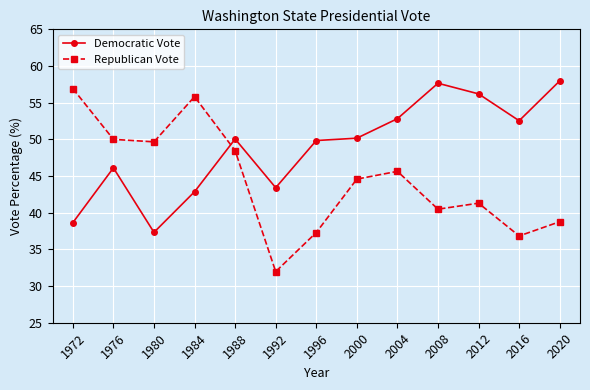

How many times do Republican Vote and Democratic Vote cross each other?

1